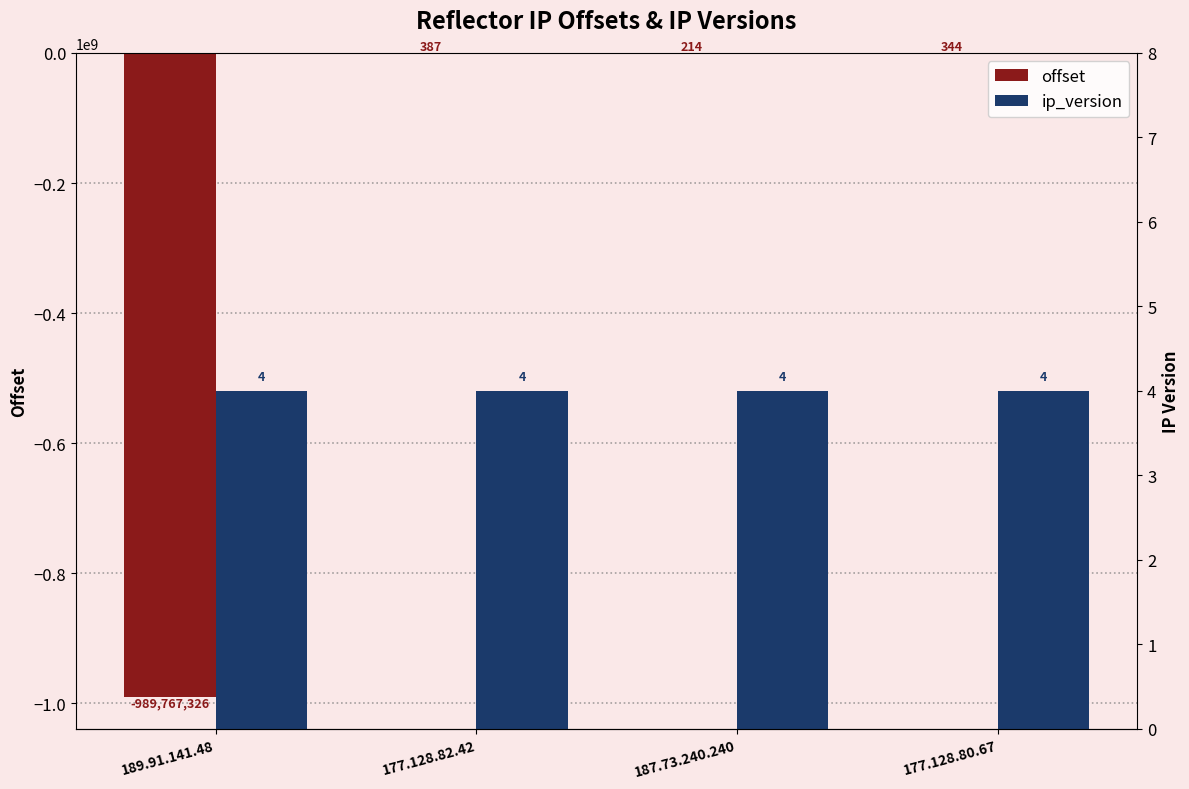

What is the sum of the ip_version values at 189.91.141.48 and 177.128.80.67?

8